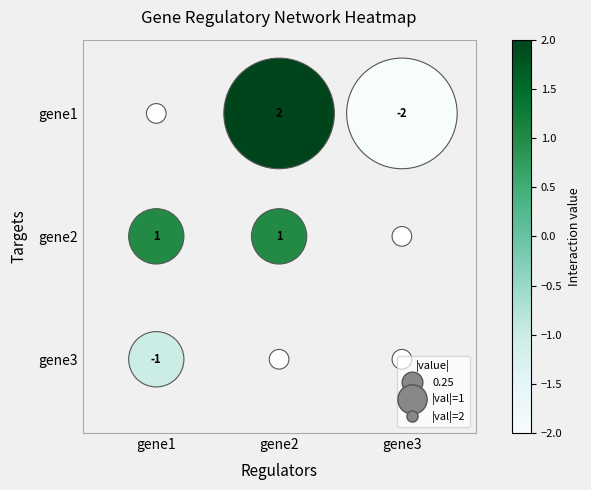

Reading left to right, list all the values displayed in this chart.

gene1: gene1=0	gene2=2	gene3=-2
gene2: gene1=1	gene2=1	gene3=0
gene3: gene1=-1	gene2=0	gene3=0